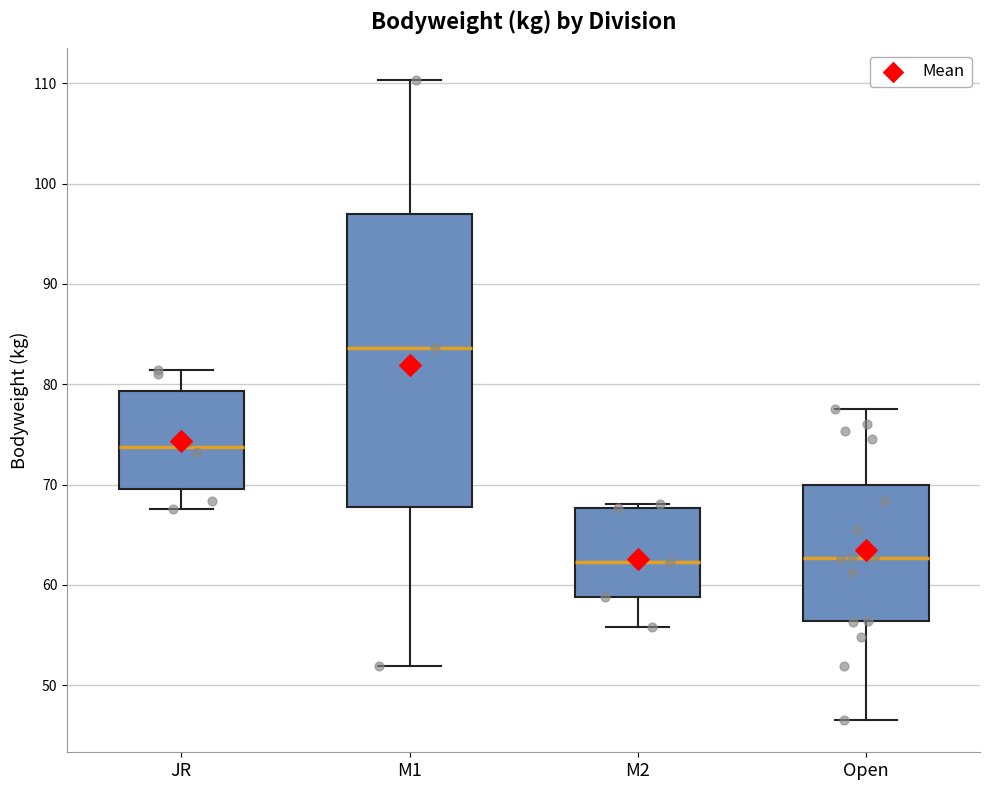

Reading left to right, transcribe this box plot: for each box, give where its median line is, the range the box spans, and where its two whiskers end, as read against the y-axis. The values are not printed on the chart, so give them approximately, as read against the axis.

JR: median 74, box 70 to 79, whiskers 68 to 81
M1: median 84, box 68 to 97, whiskers 52 to 110
M2: median 62, box 59 to 68, whiskers 56 to 68 (just above the box's upper edge)
Open: median 63, box 56 to 70, whiskers 47 to 78